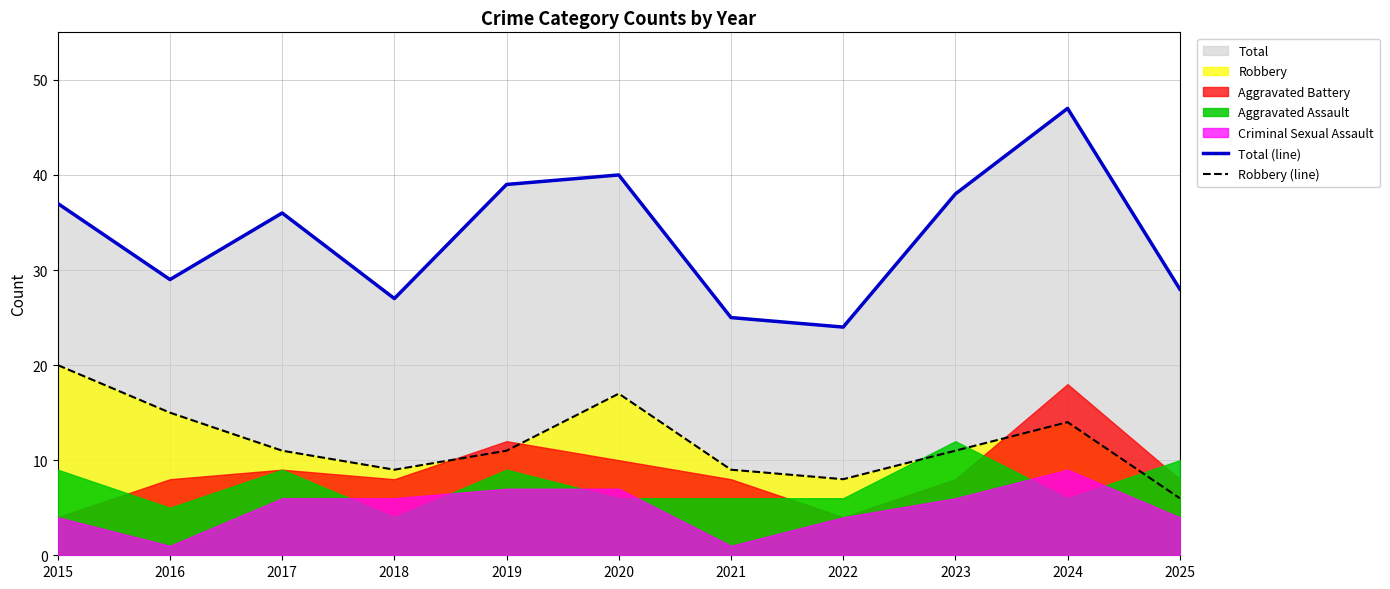

True or false: Total (line) and Robbery (line) intersect in this chart.

False